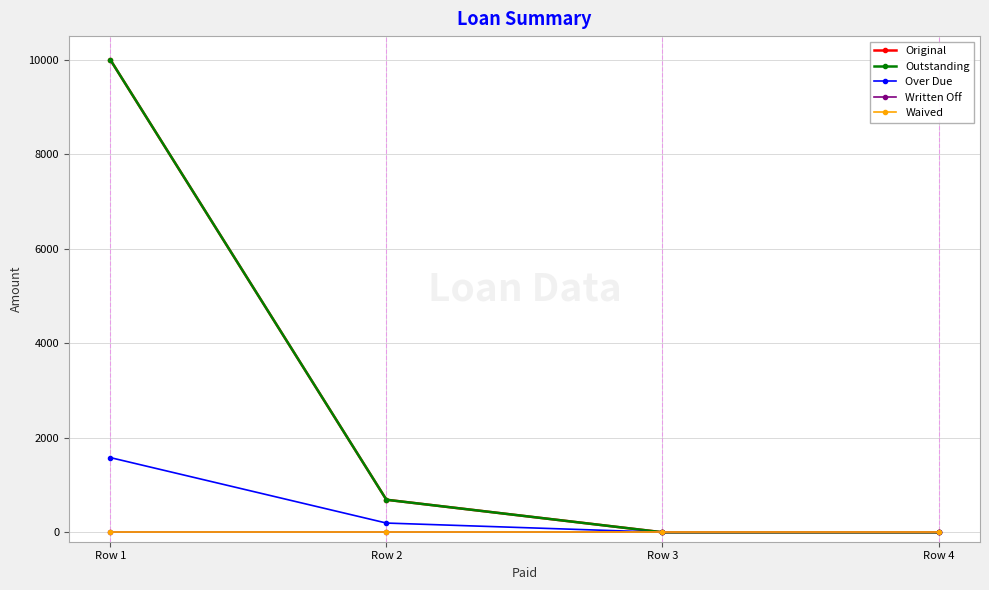

At how many categories does at least one series exceed 3042?

1